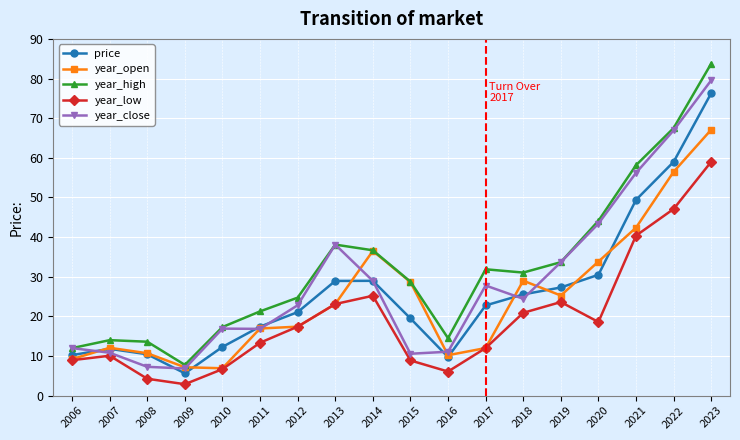

At which category does year_high reach its first local valley?

2009